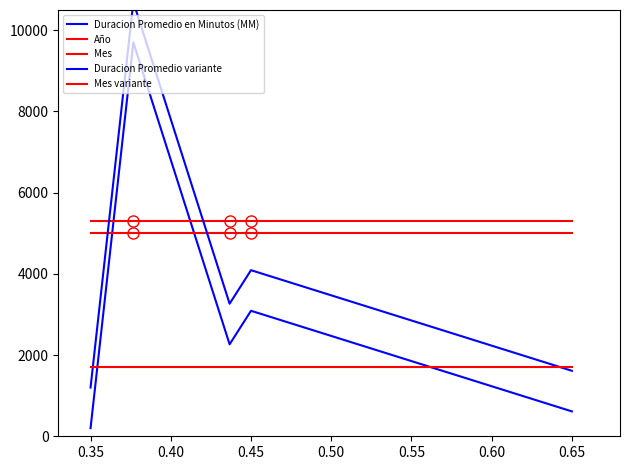

How many lines are shown in the chart?

5